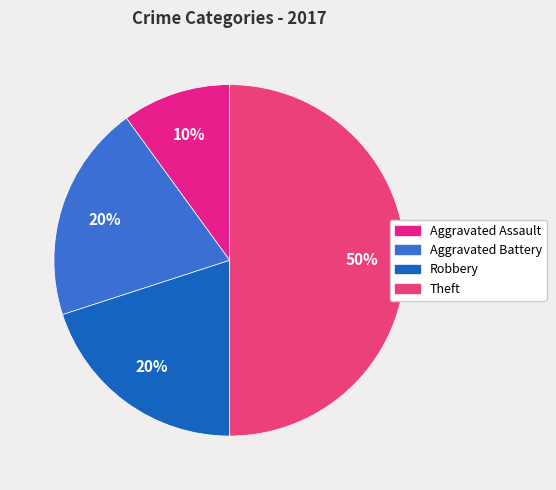

Which slice is the largest?

Theft